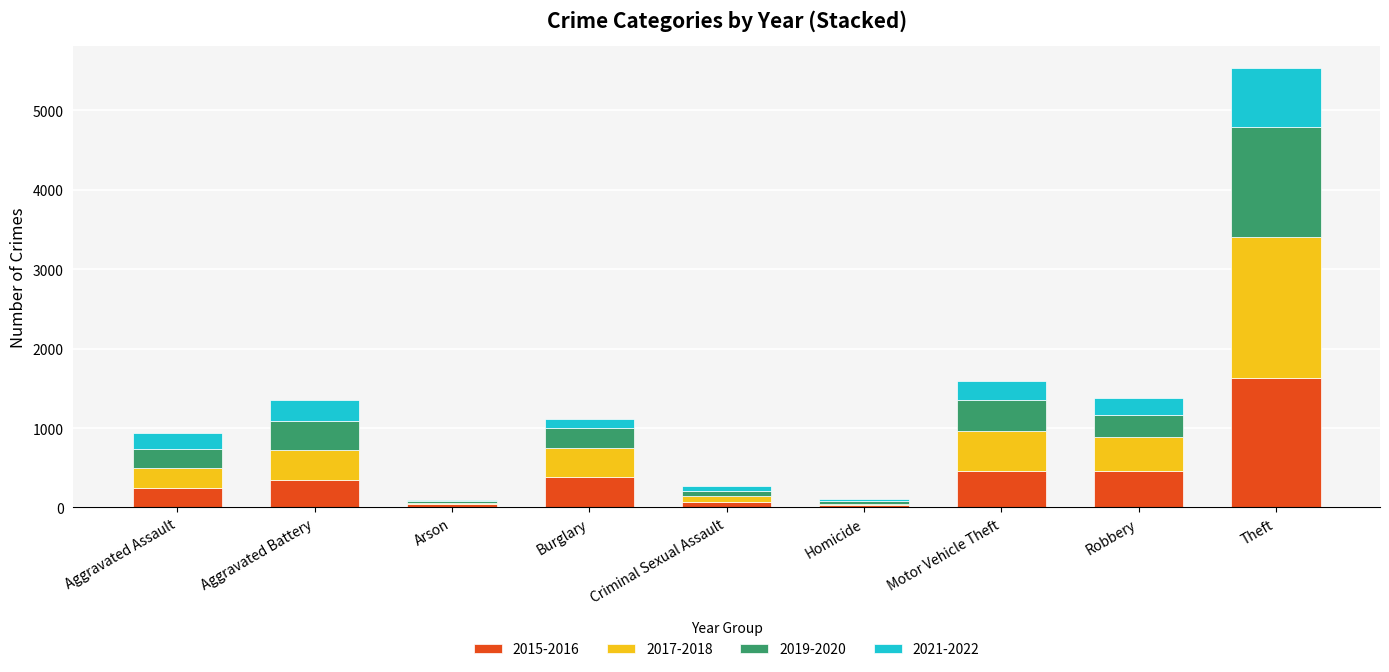

What is the total value across all series at Motor Vehicle Theft?

1597